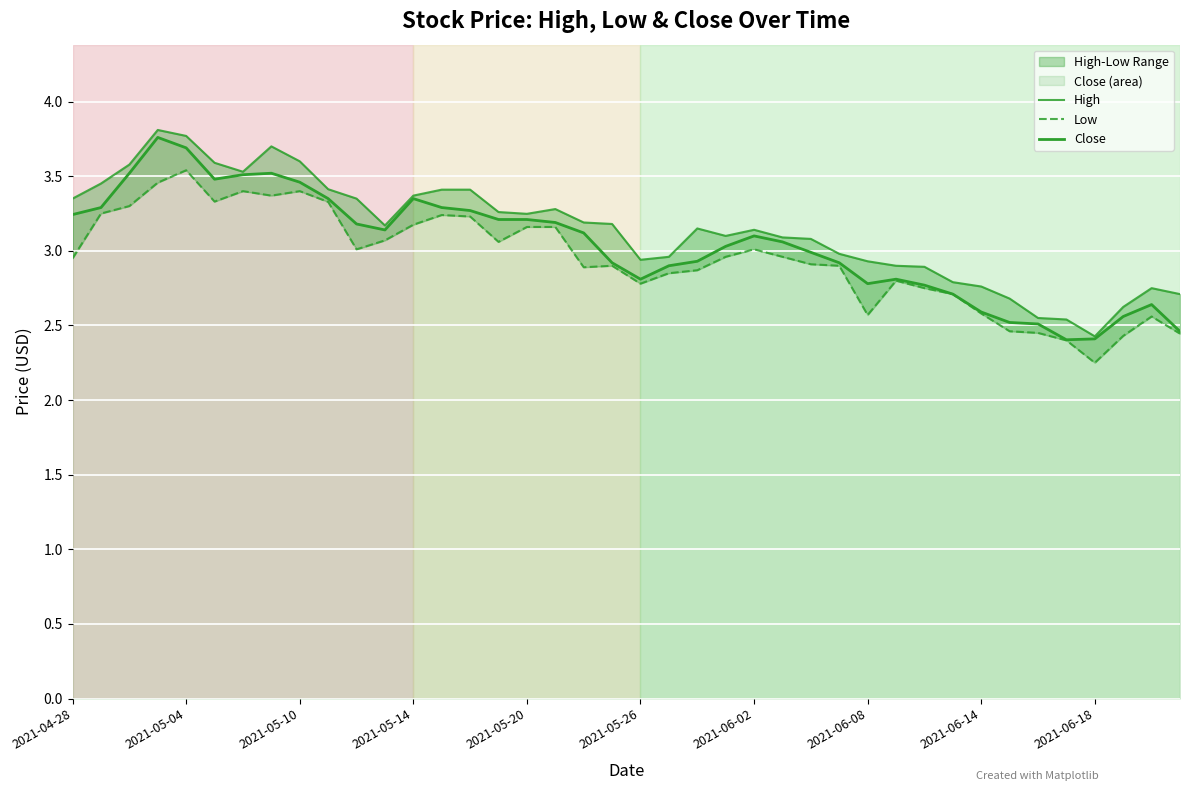

How many lines are shown in the chart?

3